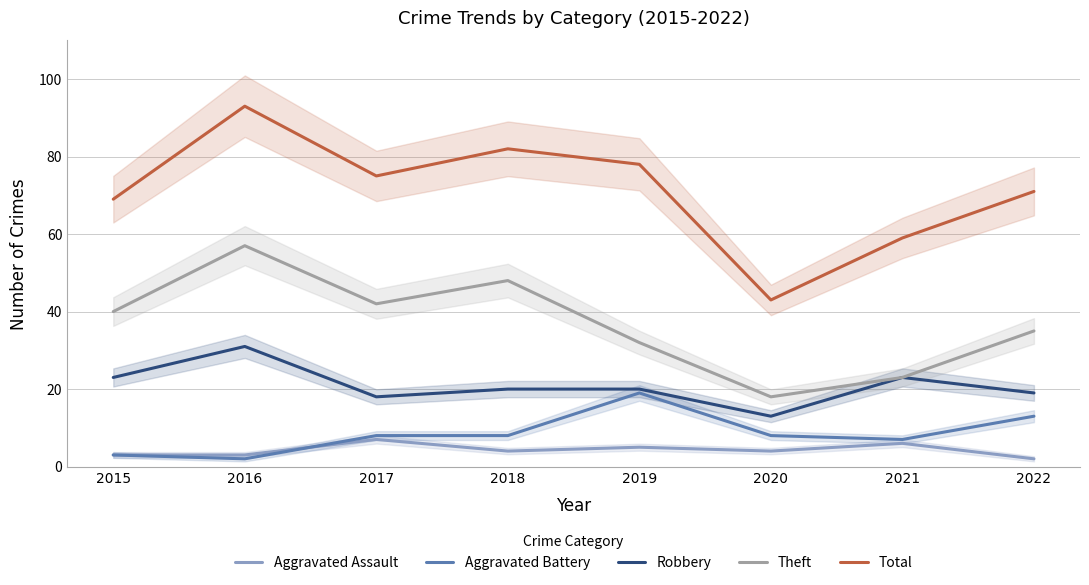

True or false: Theft has more than 2 points higher than both neighbors.

False